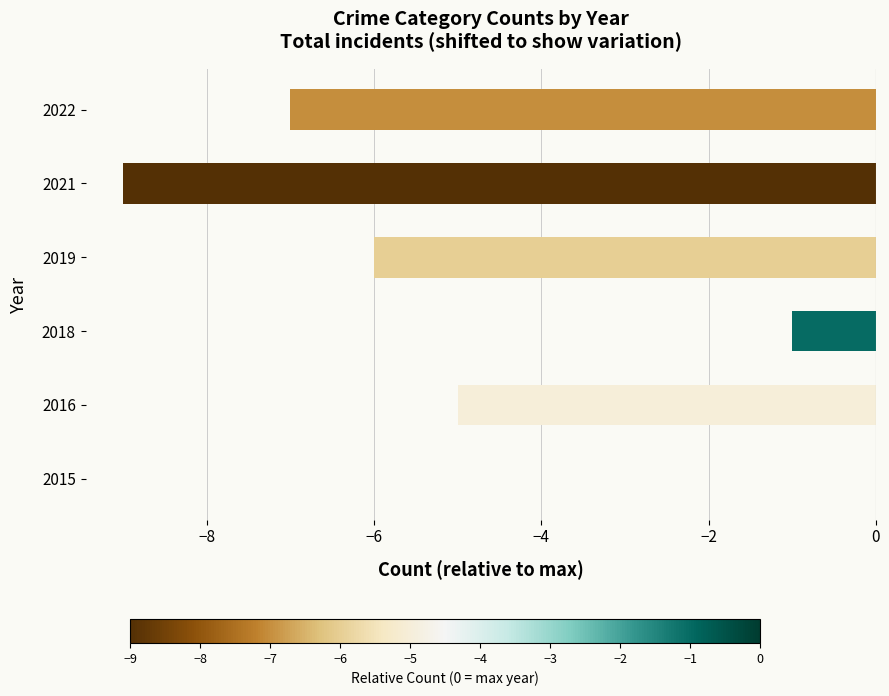

Reading bottom to top, extract all data points from this chart.

2015=0	2016=-5	2018=-1	2019=-6	2021=-9	2022=-7